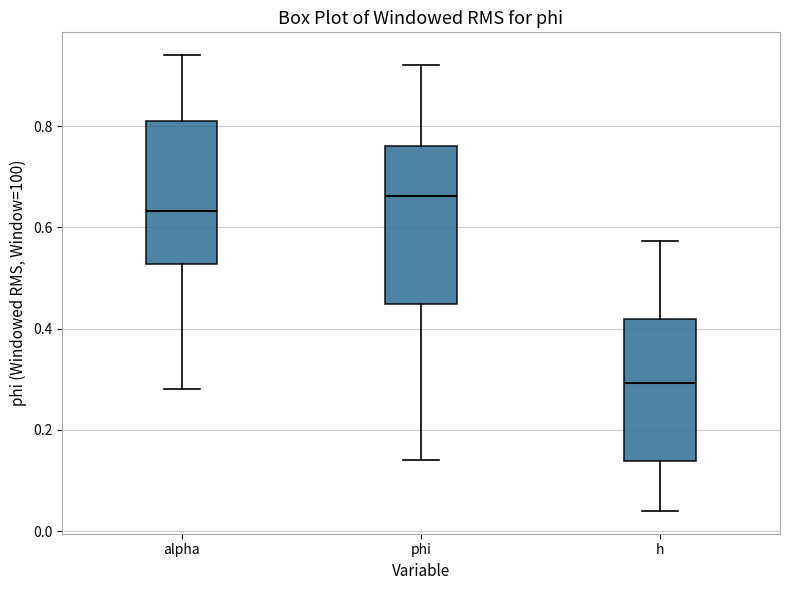

Where does the lower whisker of the box for h end on the y-axis? The values are not printed on the chart, so give them approximately, as read against the axis.

0.04